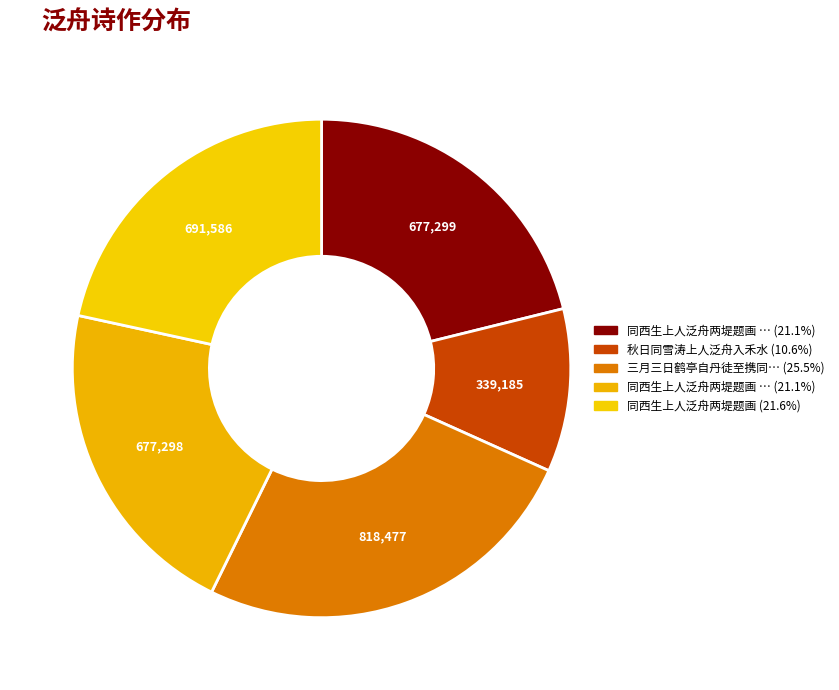

Count the number of slices in the pie.

5